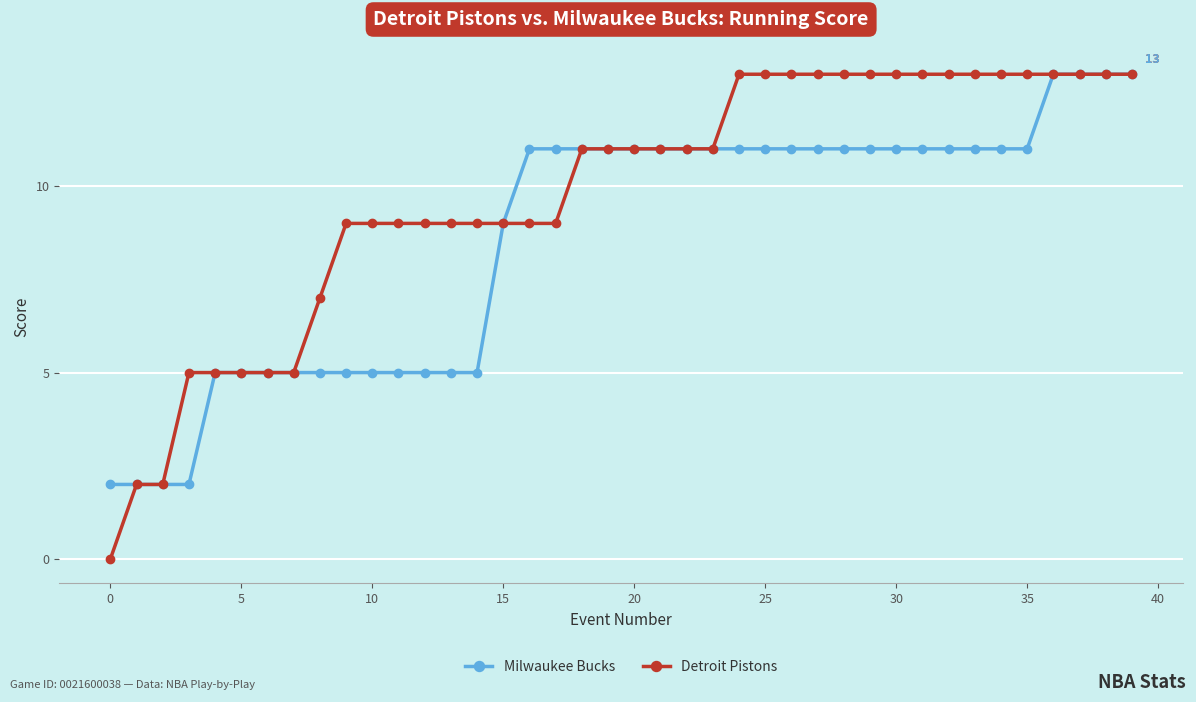

What is the maximum value shown in the chart?

13